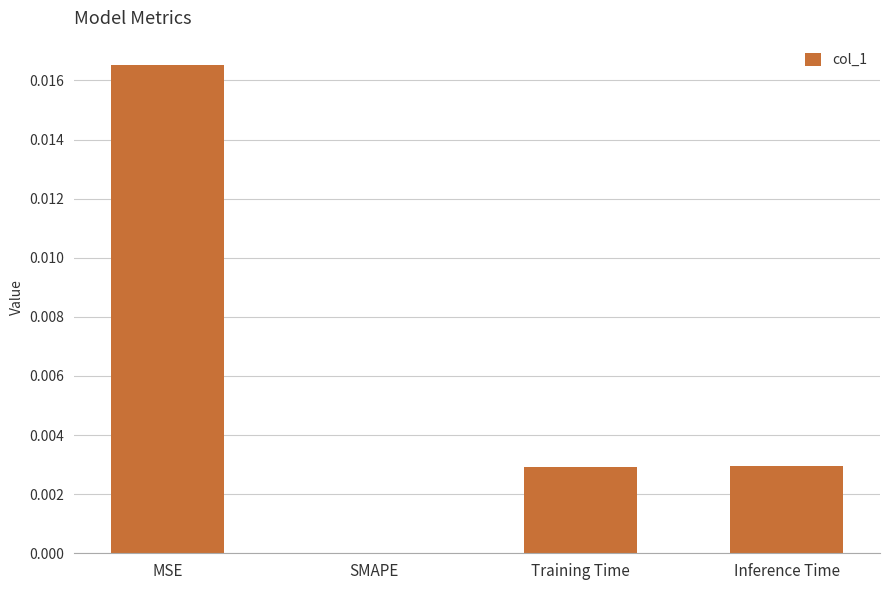

Count the number of categories in the chart.

4